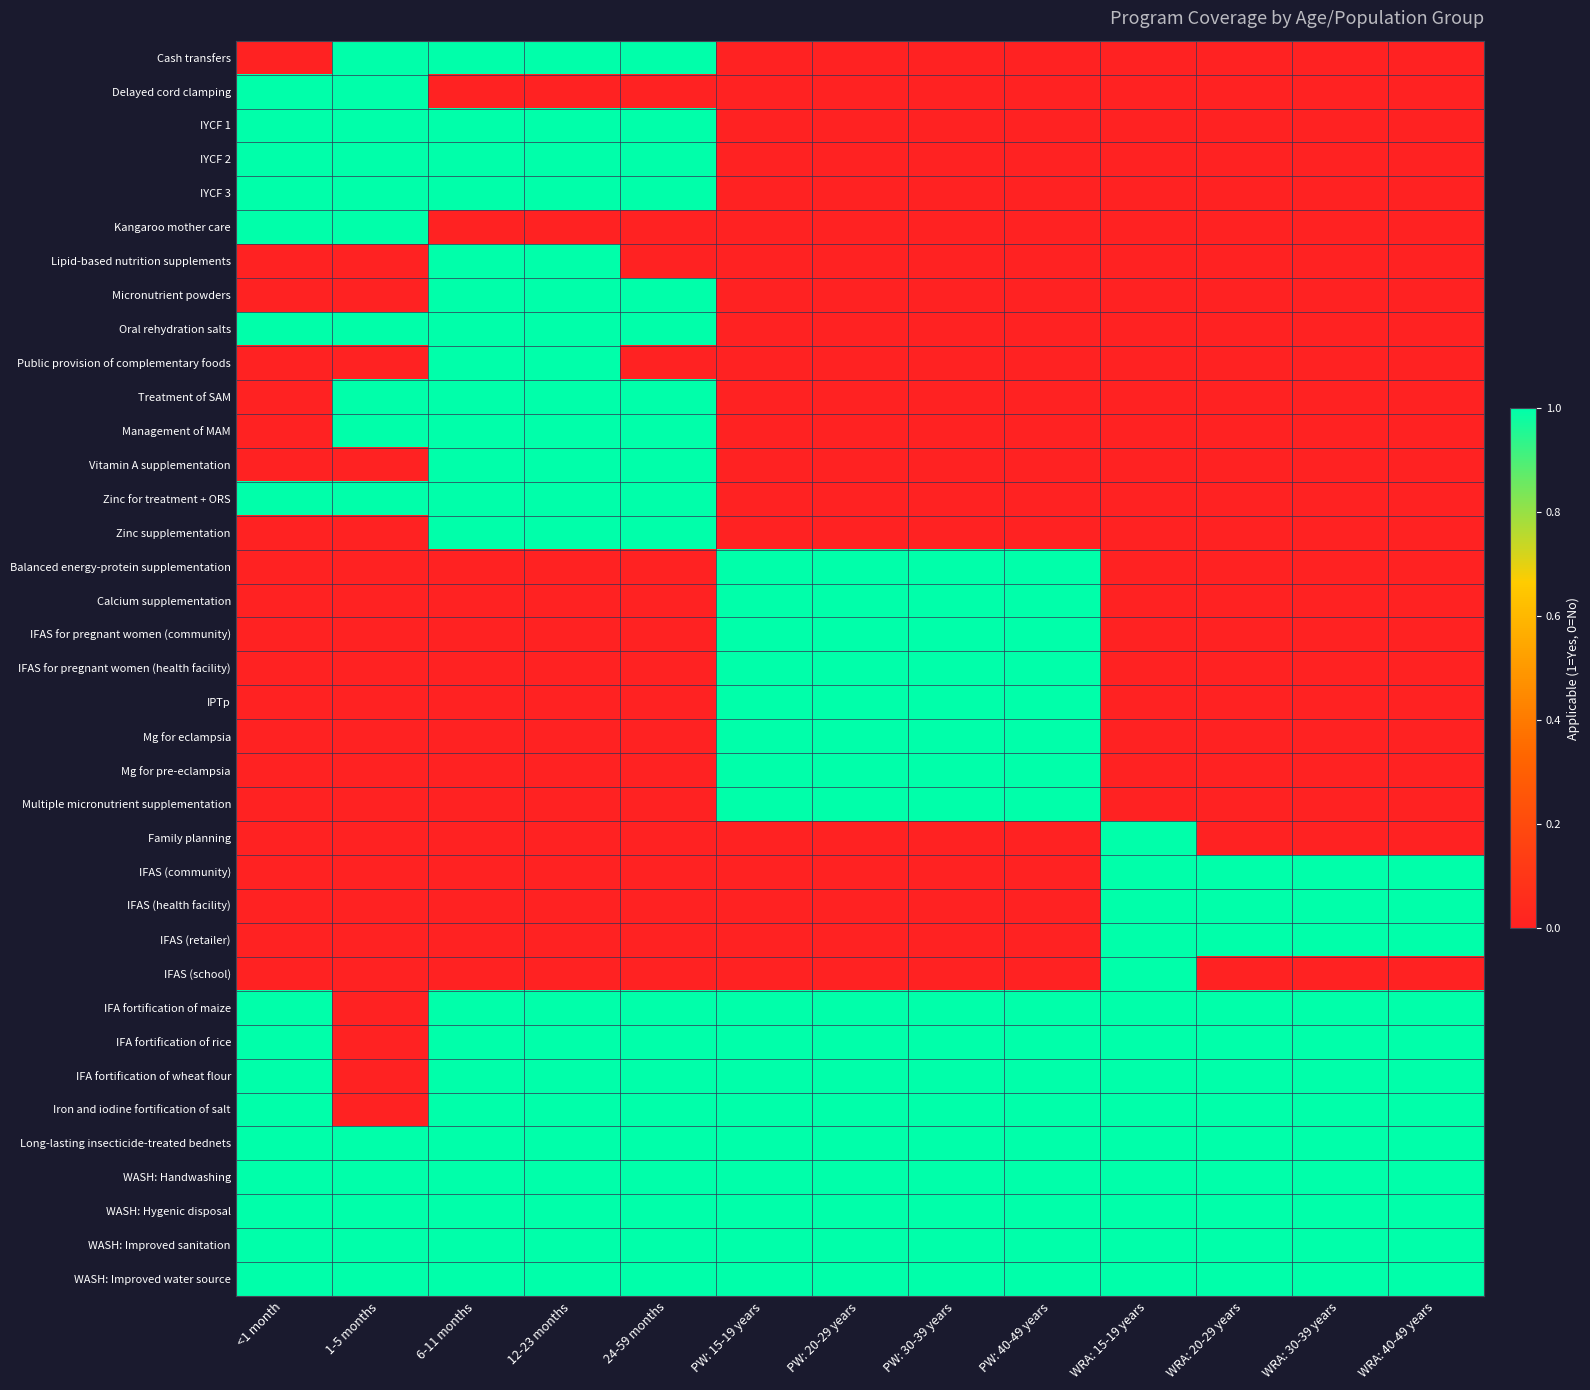

Which category has the highest value across all series?

1-5 months